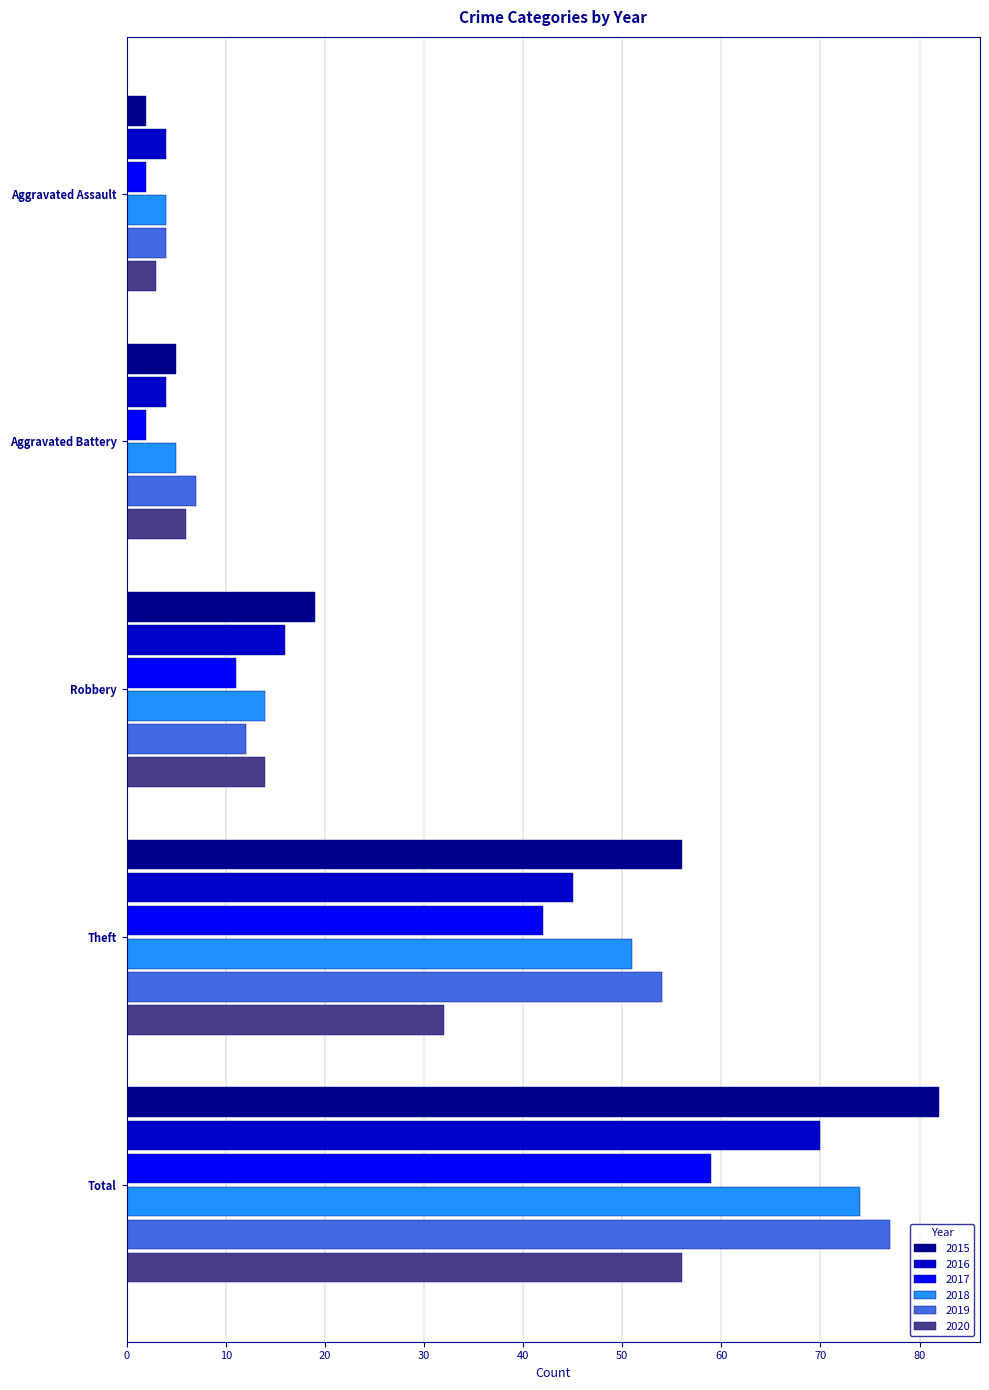

True or false: 2017 has a value of 2 at Aggravated Assault.

True